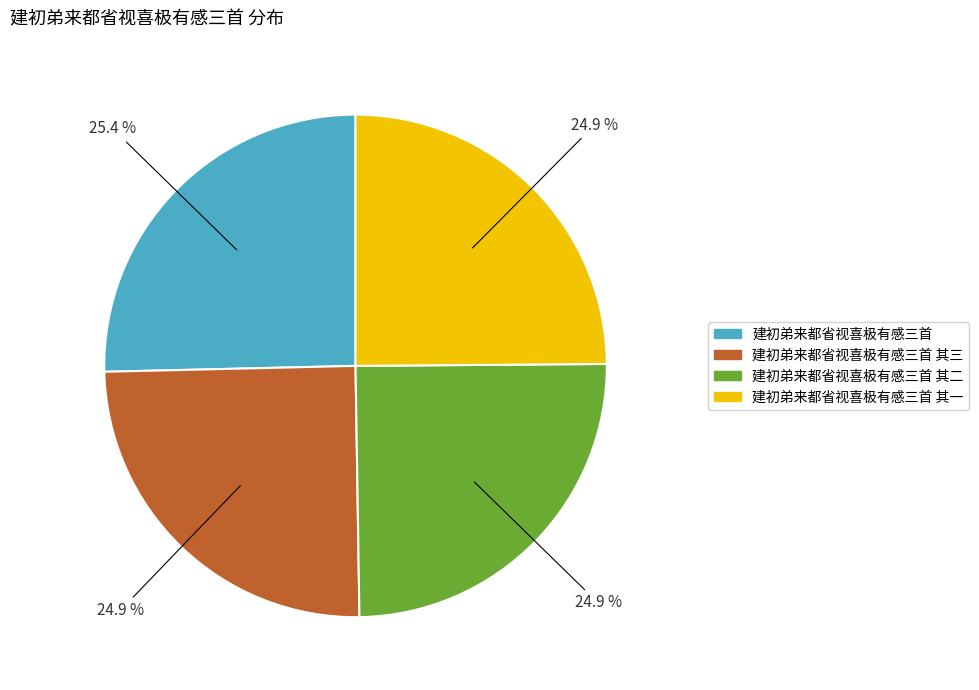

Is there any slice that represents more than half of the pie?

No